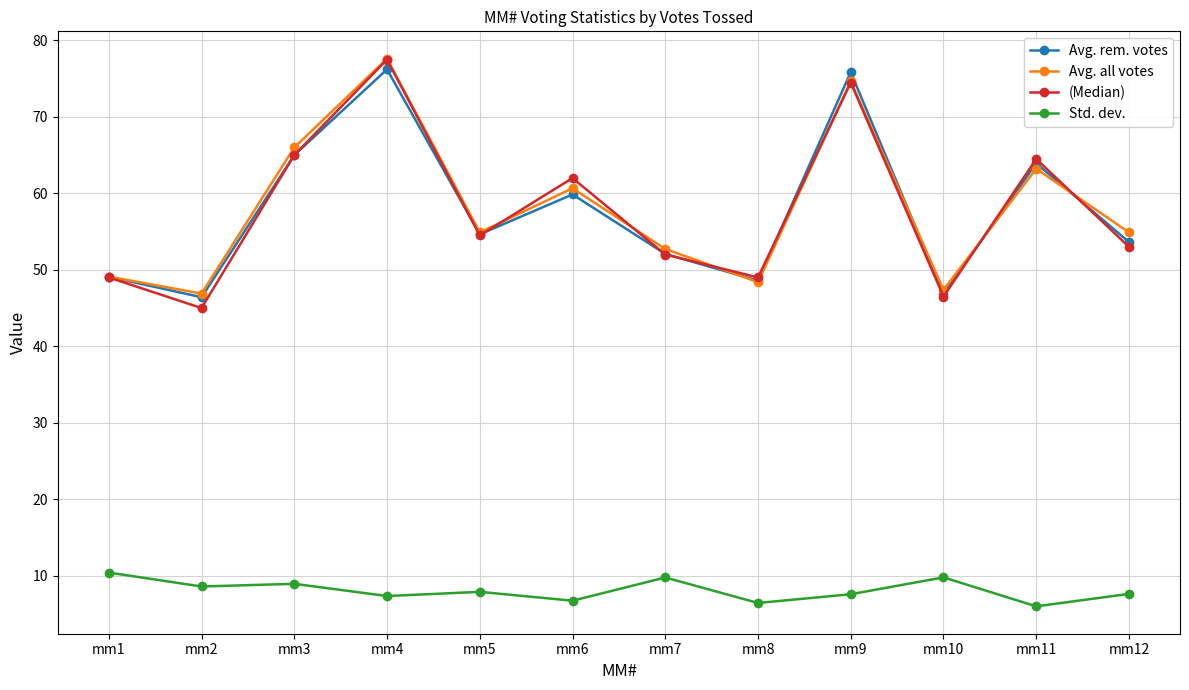

What is the difference between the highest and lowest values at mm1?

38.7